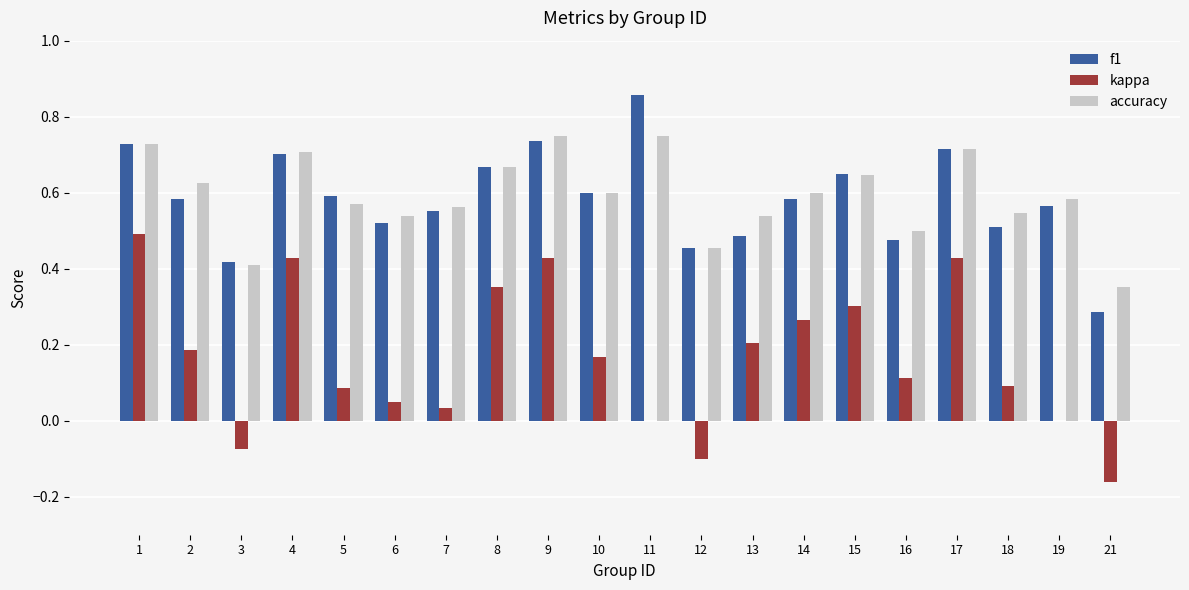

The accuracy series shows 1.3 at 1. True or false?

False